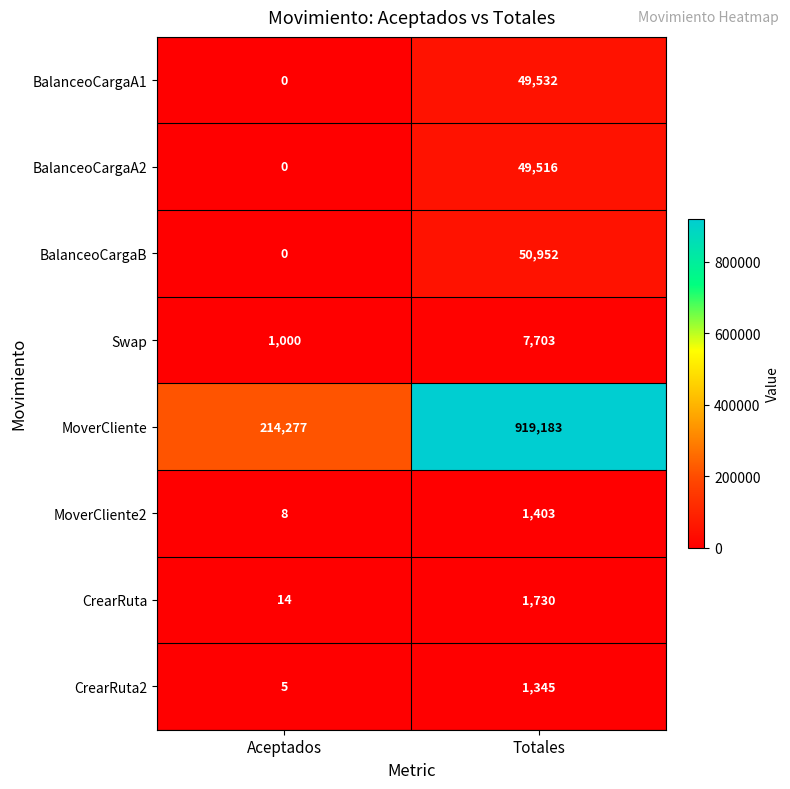

The CrearRuta series shows 1730 at Totales. True or false?

True